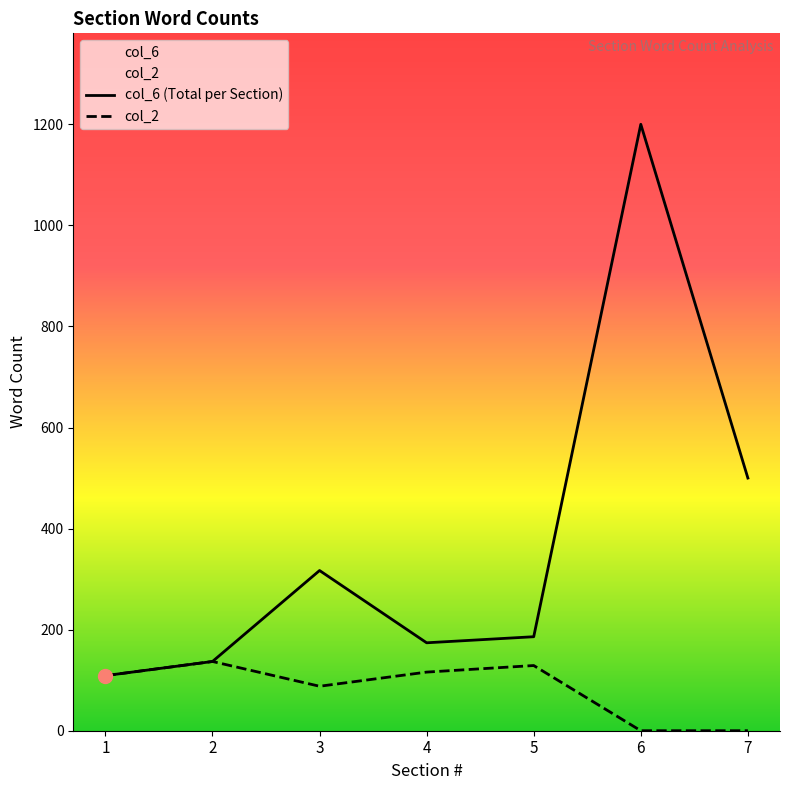

What is the value of the col_6 point at the 4th from the left?

174